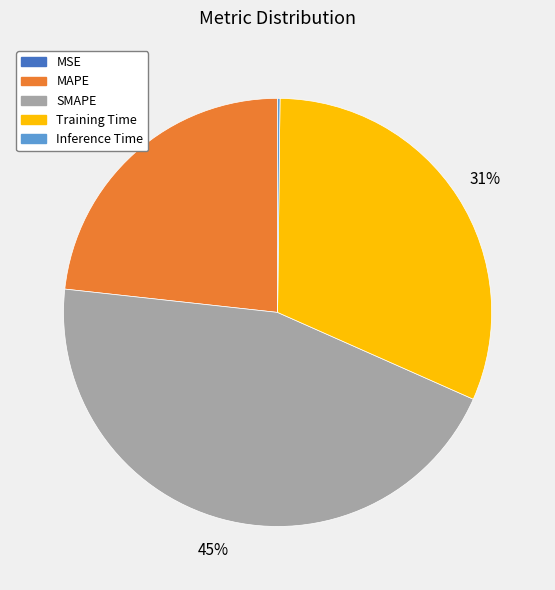

What percentage is the SMAPE slice, to the nearest percent?

45%